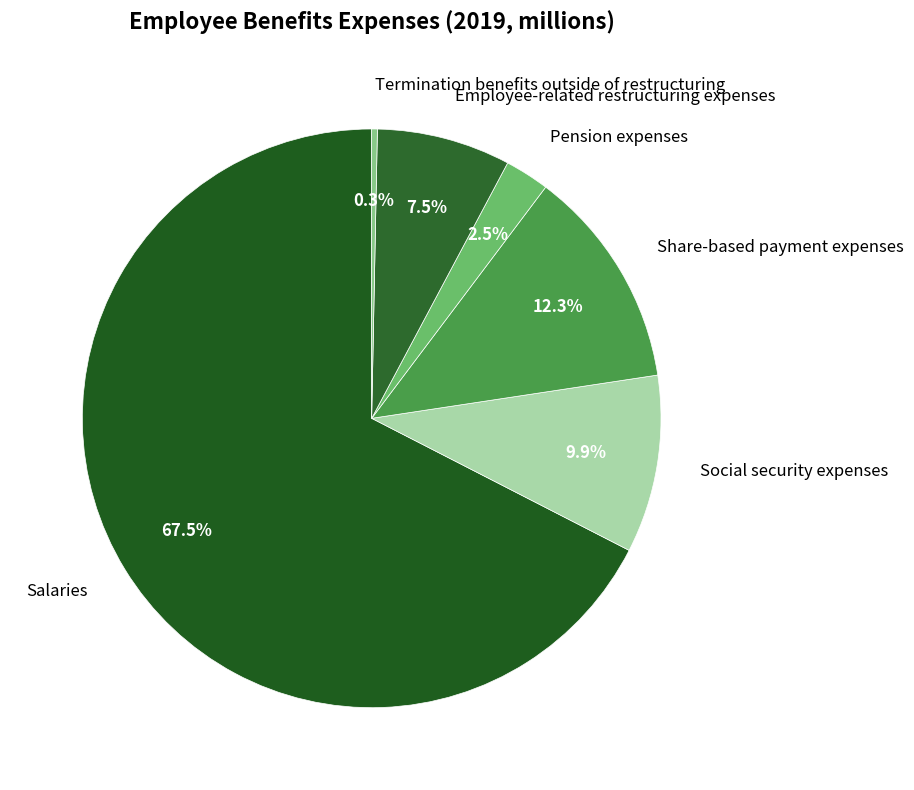

Which slice is the largest?

Salaries